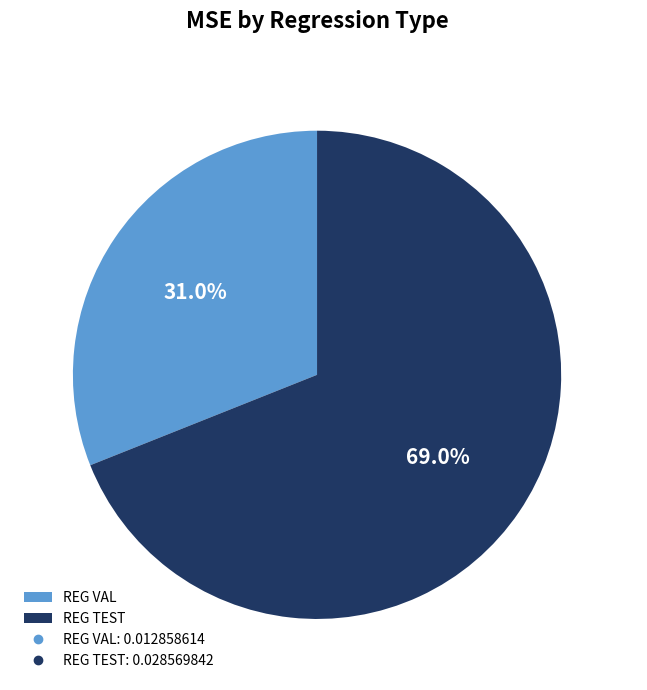

What is the majority slice?

REG TEST